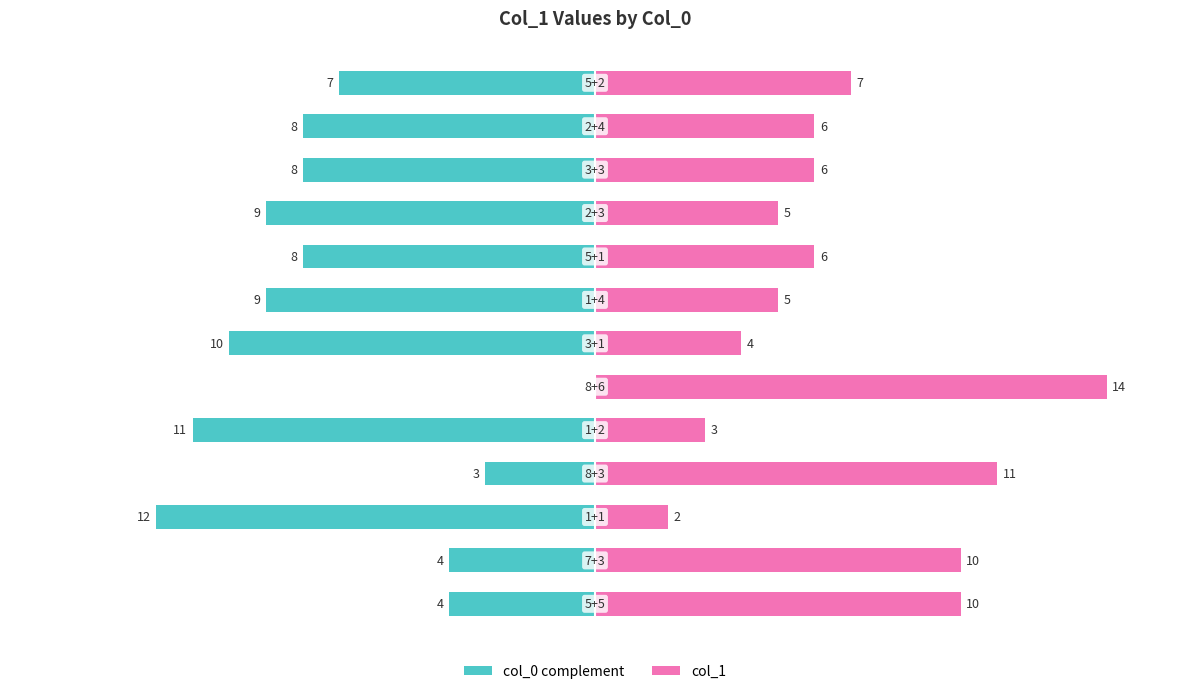

What is the difference between the second highest and second lowest values in the col_1 series?

8